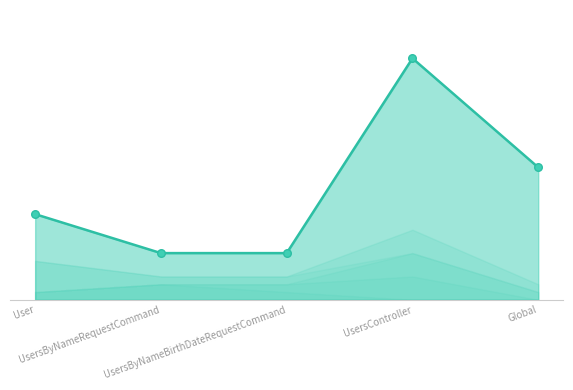

What are all the series names shown in the legend?

LOC, NOM, NOP, WMC, Fan-Out, Fan-In